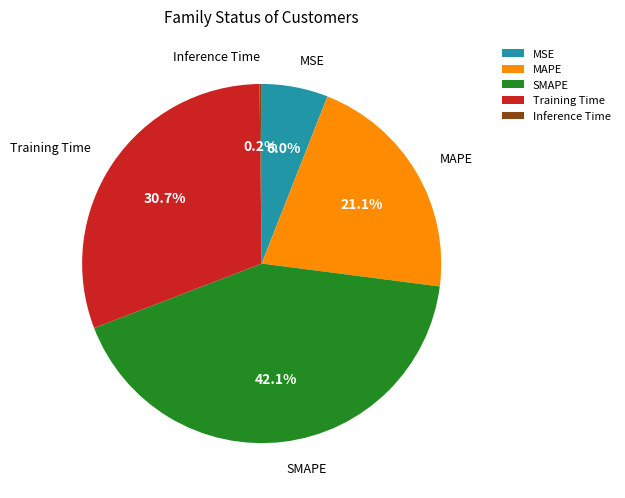

True or false: MSE accounts for 19% of the total.

False